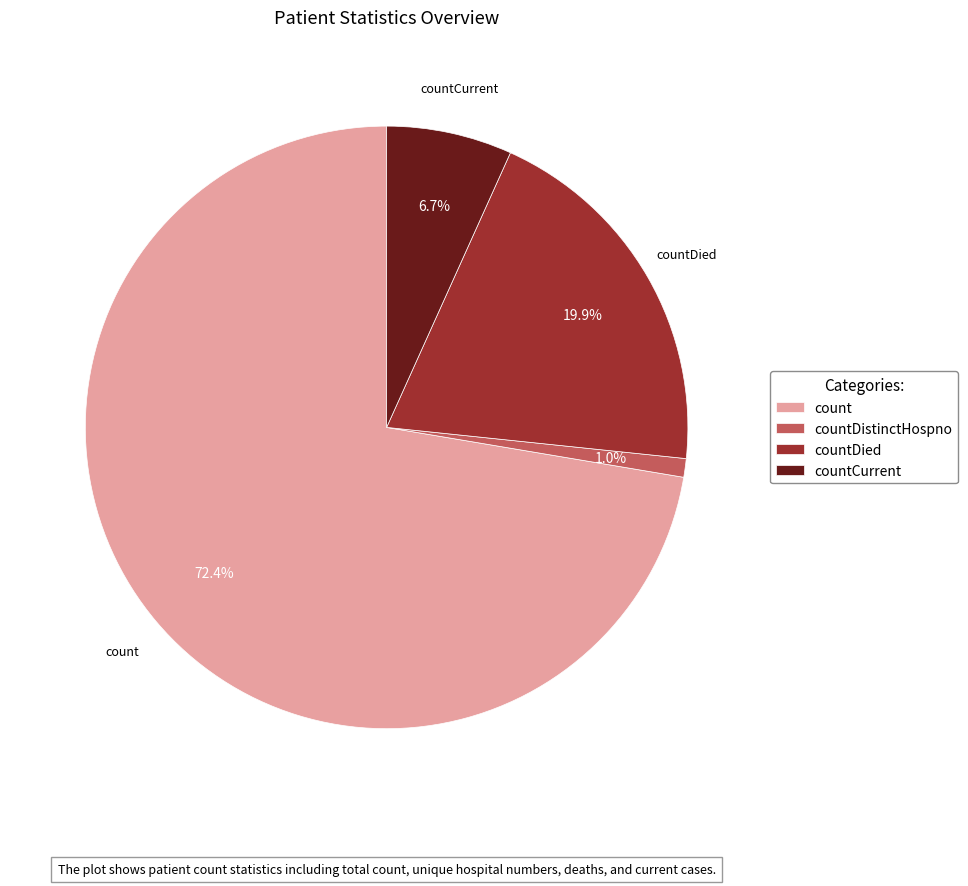

To the nearest percent, what percentage of the pie is count?

72%